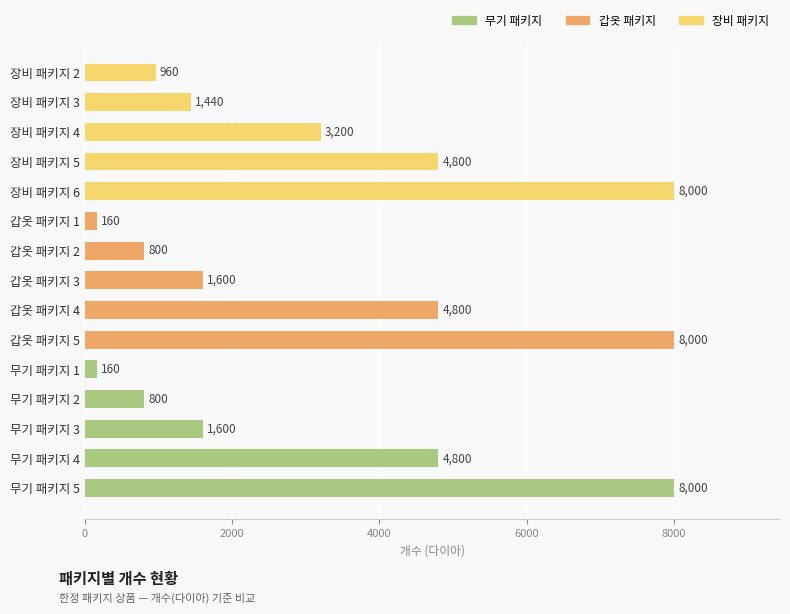

What is the smallest value displayed?

160